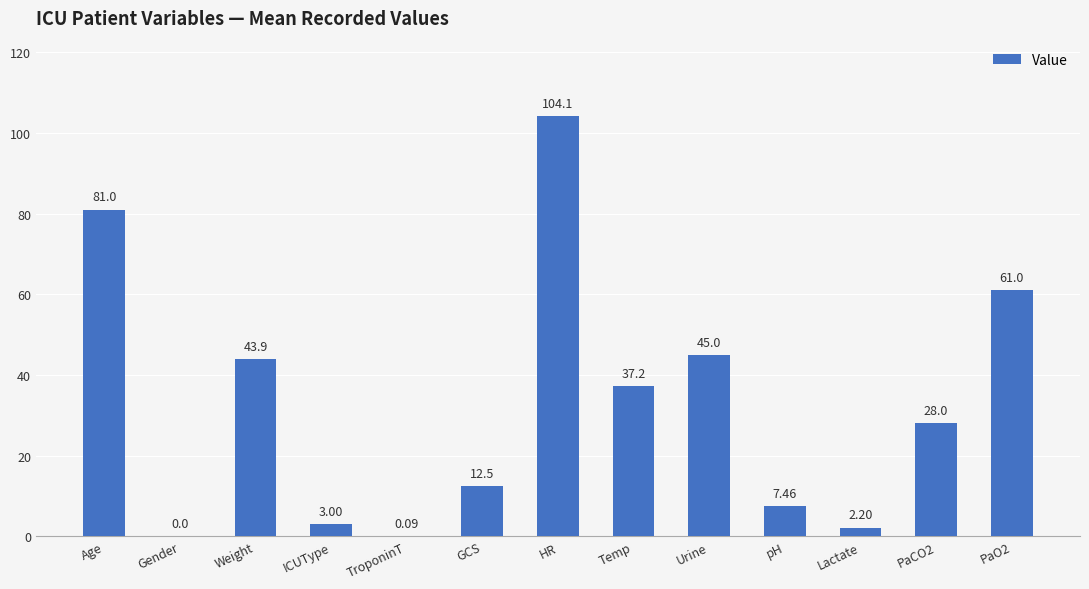

The chart shows a value of 59.6 at Weight. True or false?

False